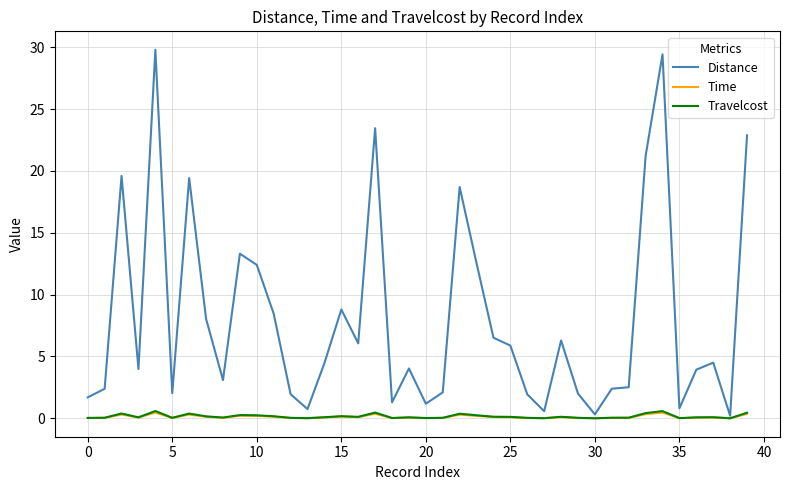

What are all the series names shown in the legend?

Distance, Time, Travelcost